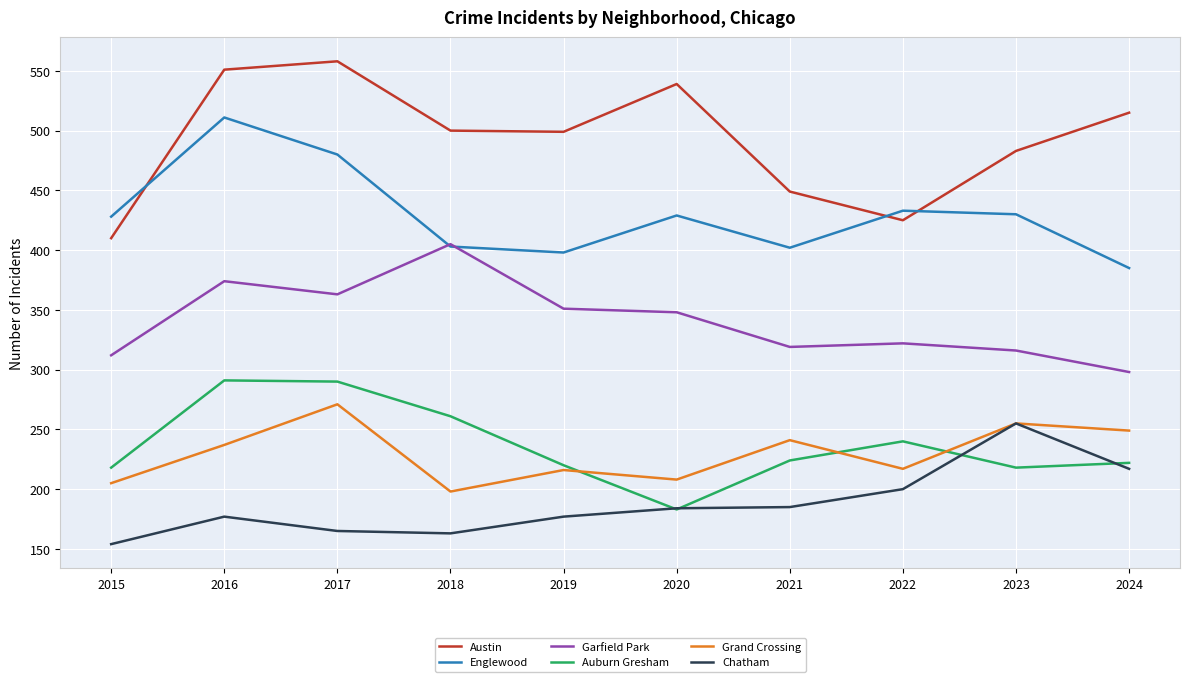

How many lines are shown in the chart?

6